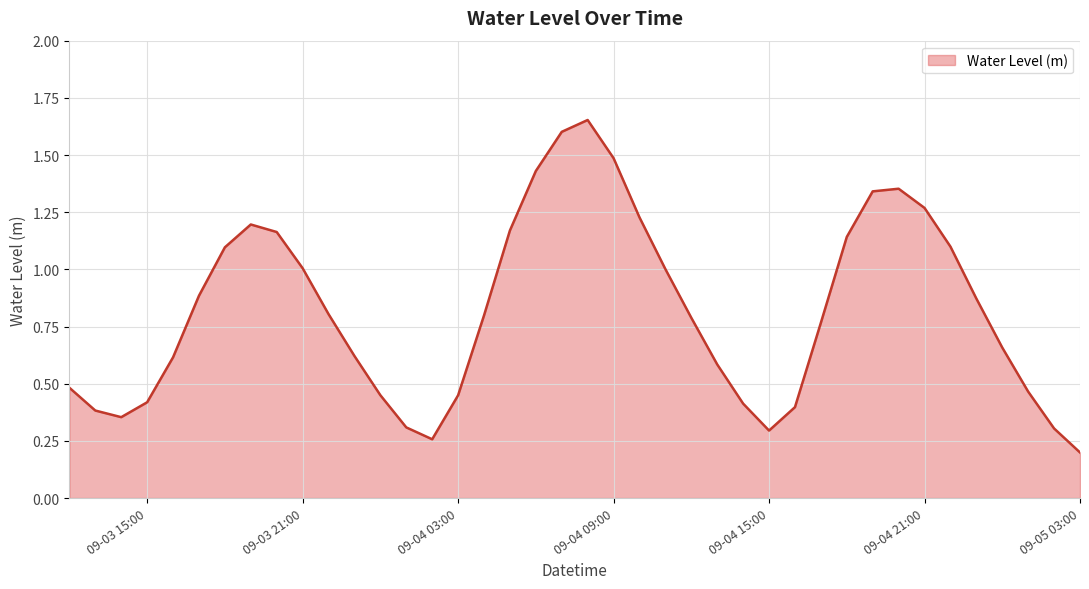

What is the value of the 27th point from the left?

0.4